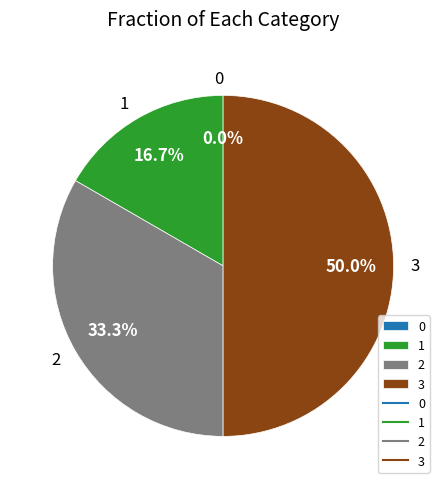

To the nearest percent, what portion does 1 represent?

17%